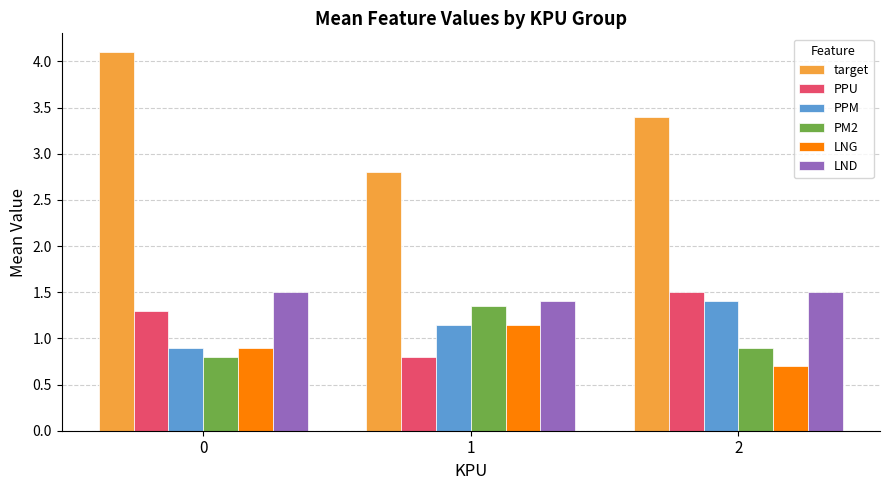

List the labels in order of PPU value, largest first.

2, 0, 1